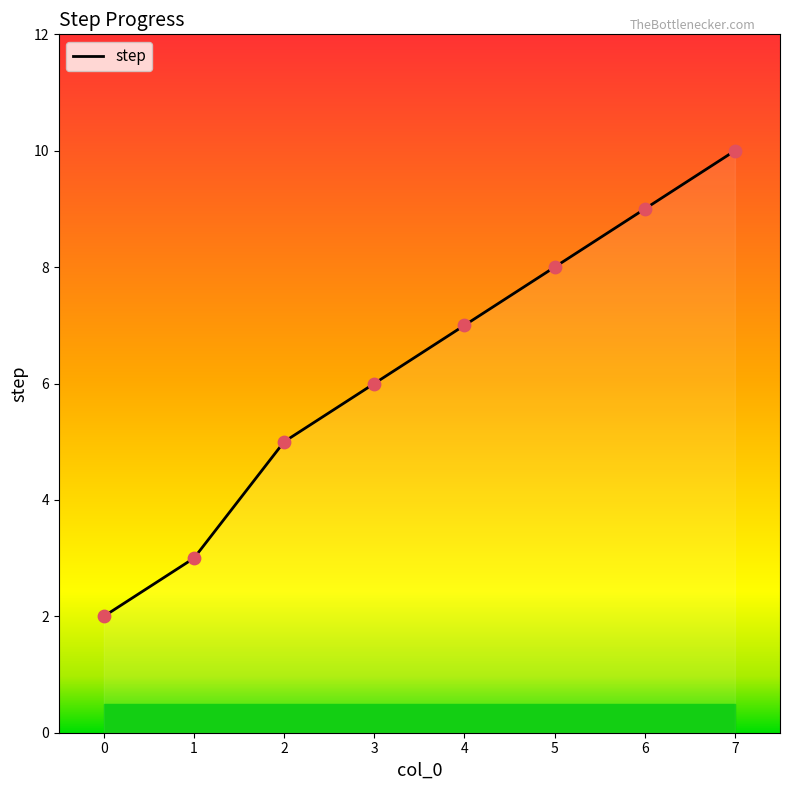

Approximately how many times larger is the value at 2 compared to 0?

2.5